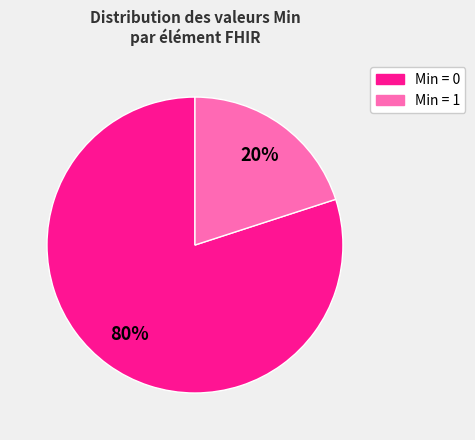

Which slice represents more than half of the pie?

Min = 0